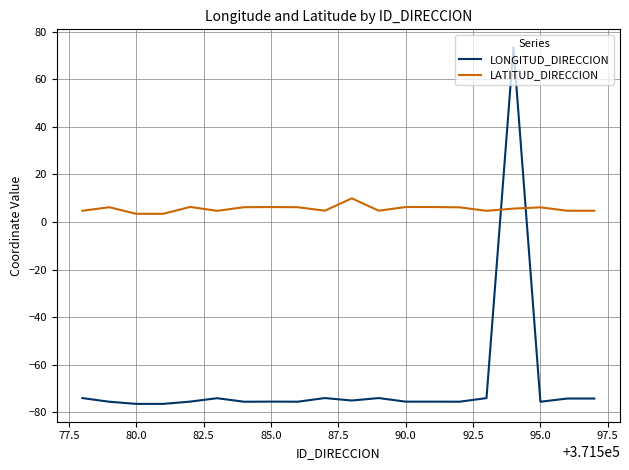

What is the sum of all LONGITUD_DIRECCION values?

-1353.6